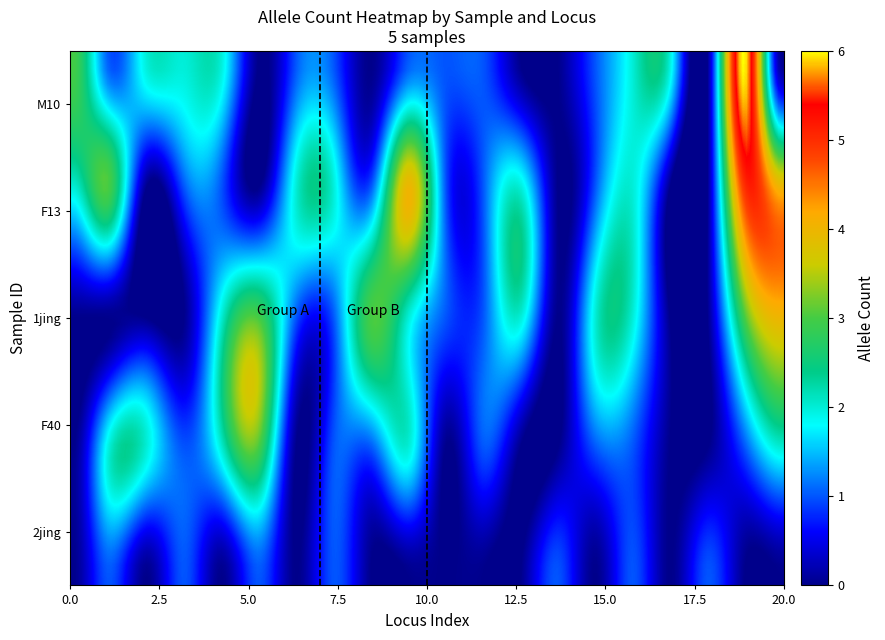

Reading left to right, list all the values displayed in this chart.

2jing: 0	1	0	1	0	1	0	1	0	0	0	0	0	1	0	1	0	1	0	0
F40: 0	2	2	1	2	3	0	1	1	2	0	1	0	0	1	1	0	0	1	2
1jing: 0	0	0	0	2	3	1	1	3	2	1	1	2	0	2	2	0	0	3	4
F13: 2	3	0	1	1	0	2	2	1	4	1	1	2	0	1	2	0	0	5	4
M10: 3	1	2	2	2	0	1	1	0	1	1	1	0	0	1	2	2	0	6	0